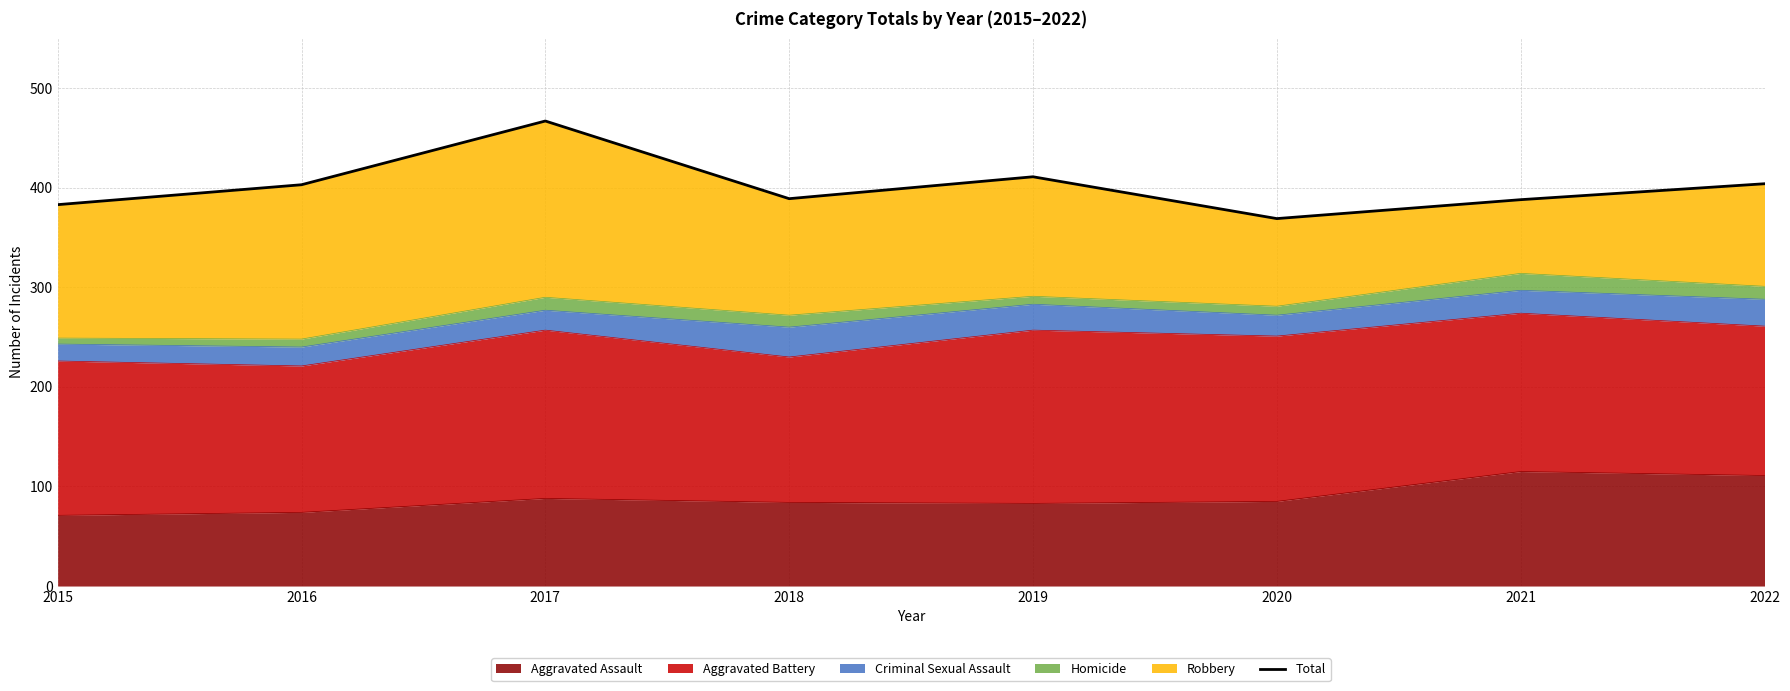

The value at 2019 is 411. True or false?

True